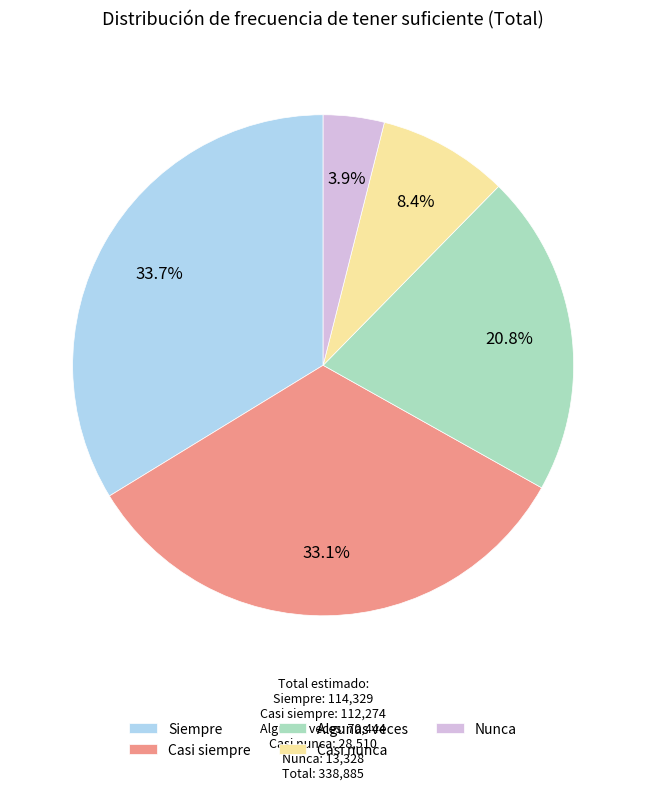

Is Casi nunca the majority of the pie?

No